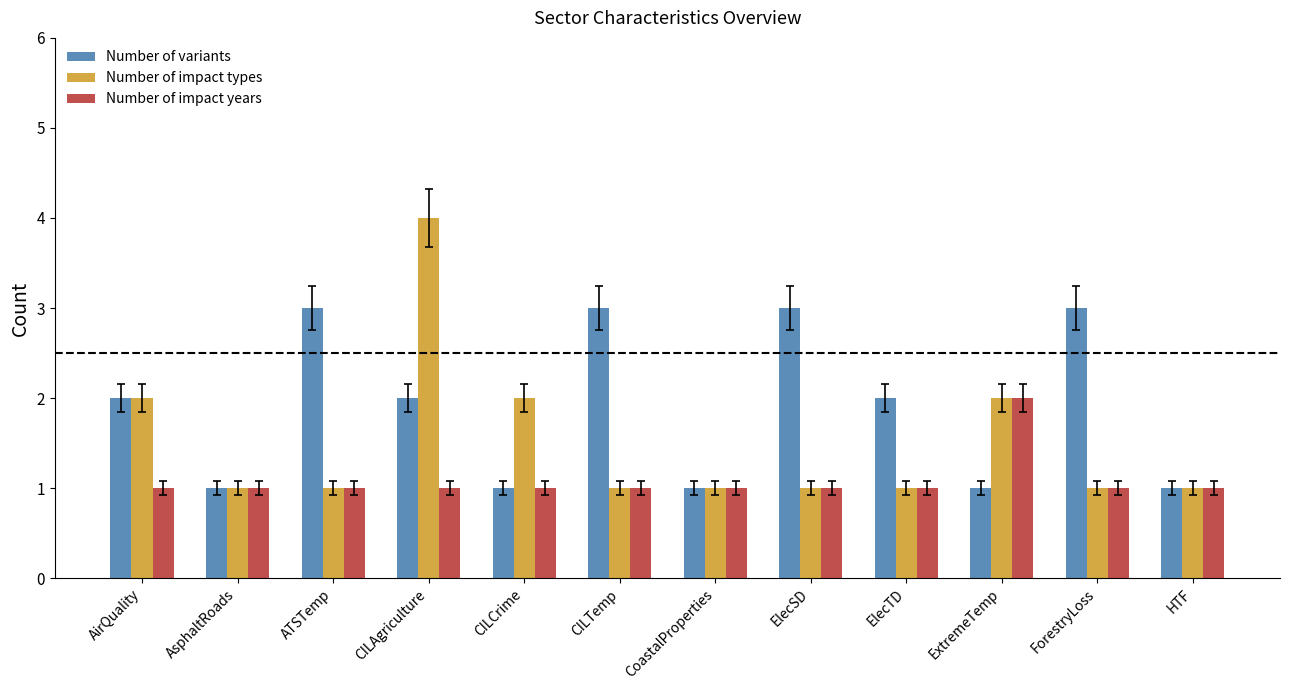

Is it true that Number of variants equals 1 at CILTemp?

False